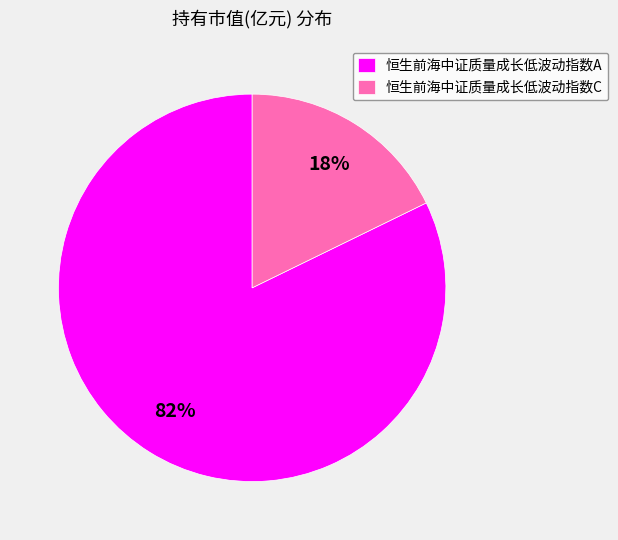

True or false: 恒生前海中证质量成长低波动指数A accounts for 93% of the total.

False